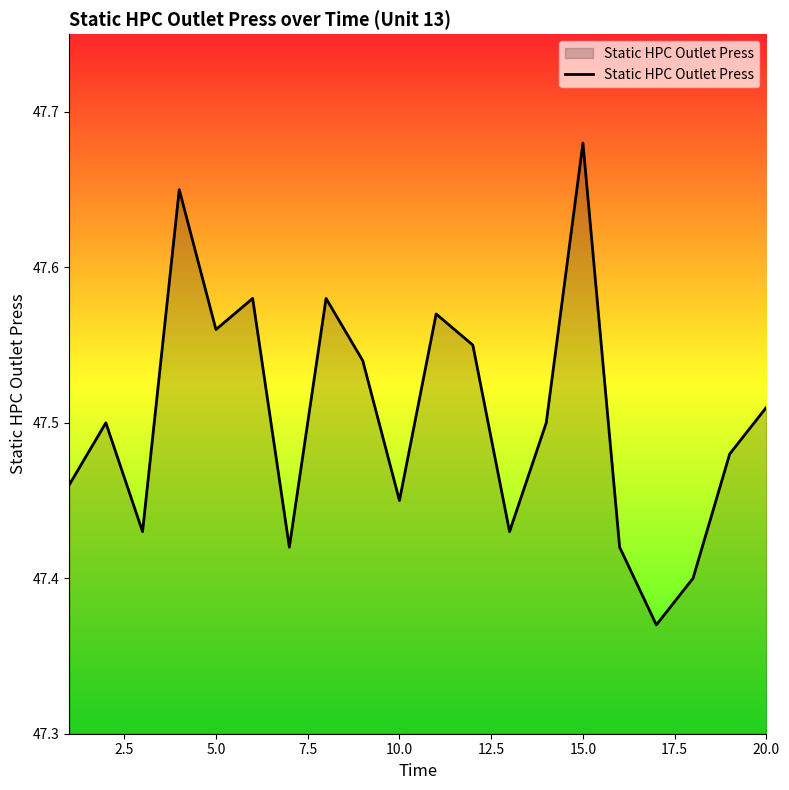

How many lines are shown in the chart?

1